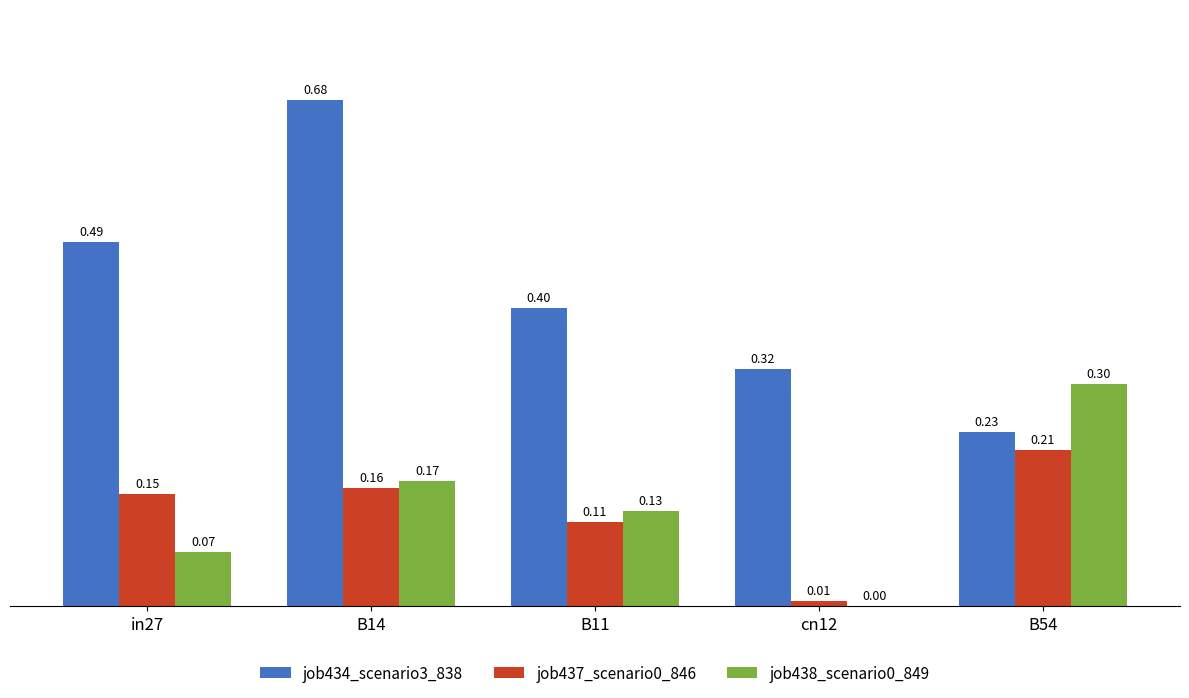

What is the sum of the job434_scenario3_838 values at cn12 and B54?

0.6